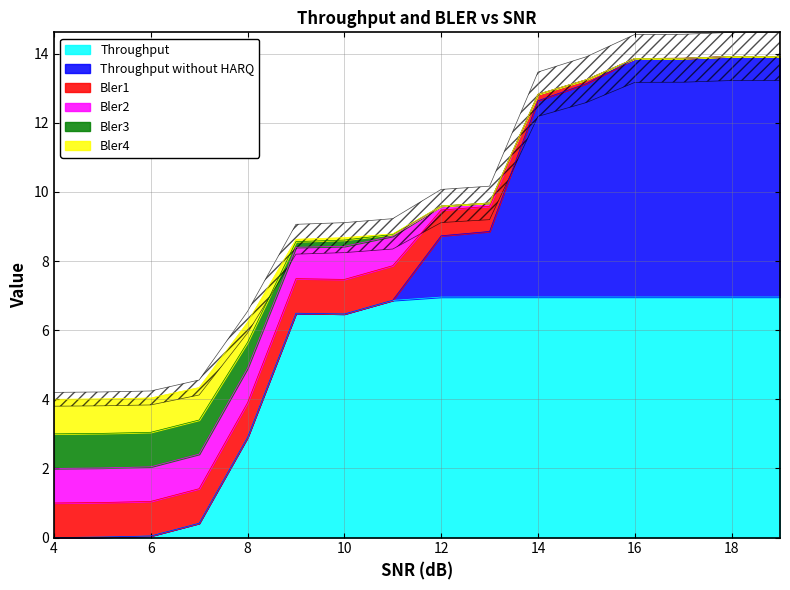

How many distinct data groups are displayed?

6